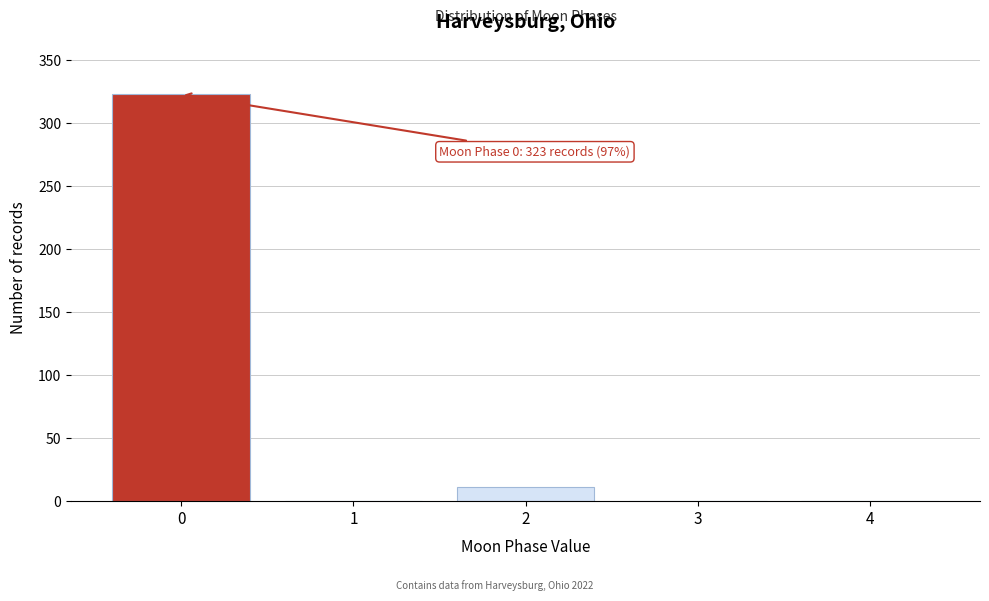

Over which range of the x-axis is the bar tallest?

-0.5 to 0.5